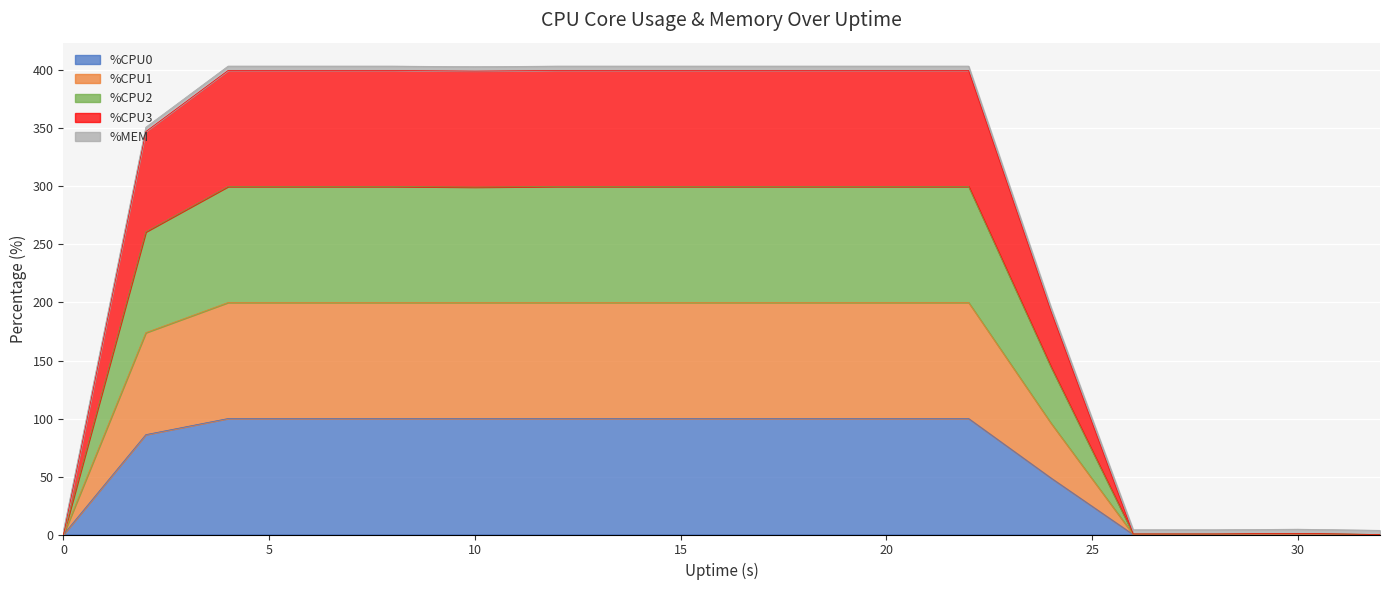

How many data points in %CPU3 are less than 403?

7